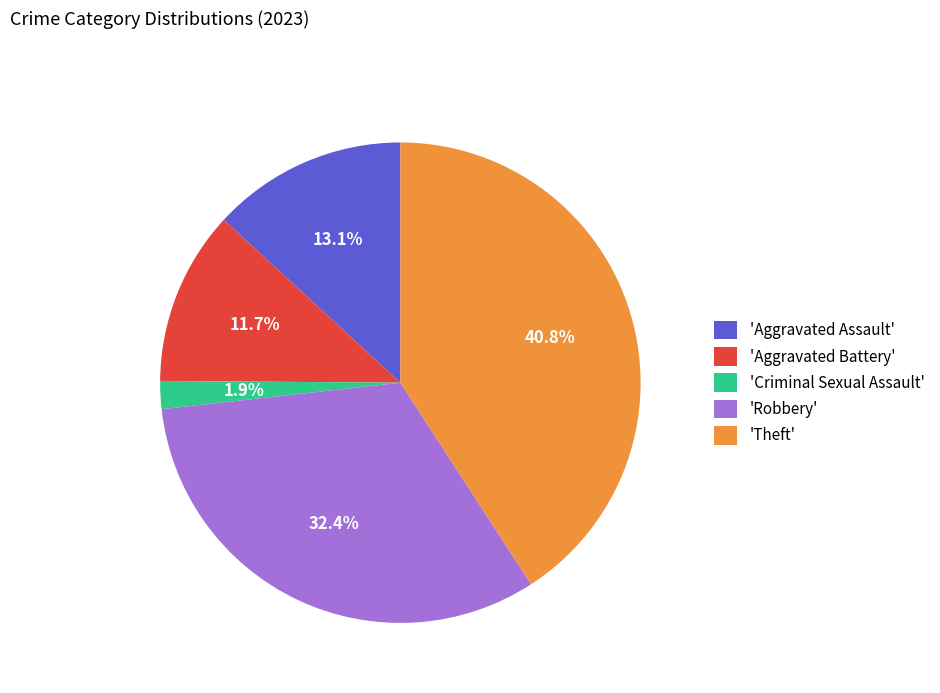

How much of the chart is everything except 'Aggravated Battery'?

88.3%